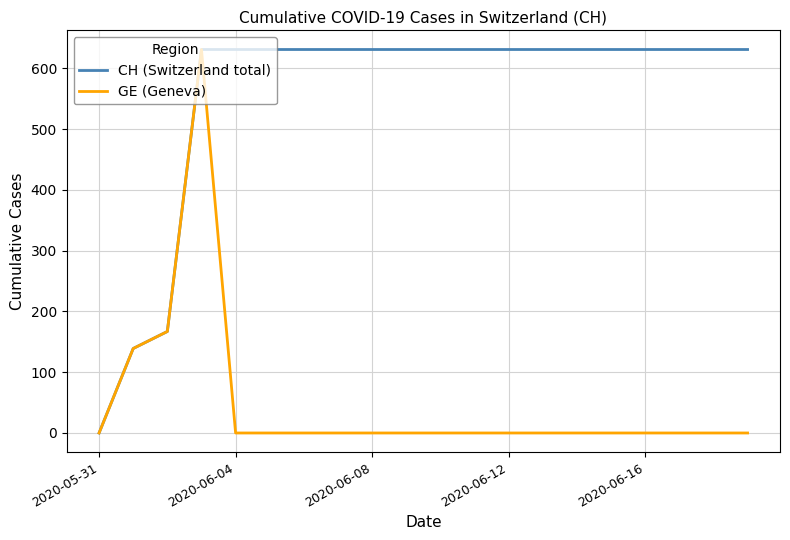

What is the maximum value for GE (Geneva)?

631